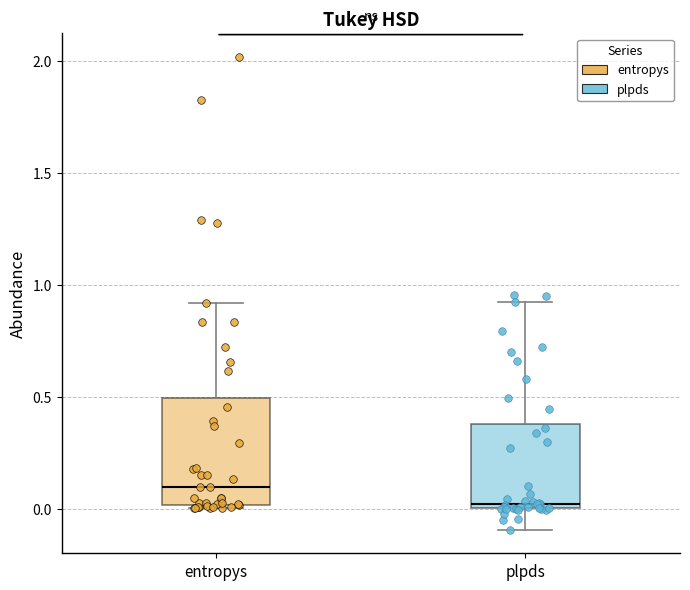

Which box's median line is the lowest?

plpds